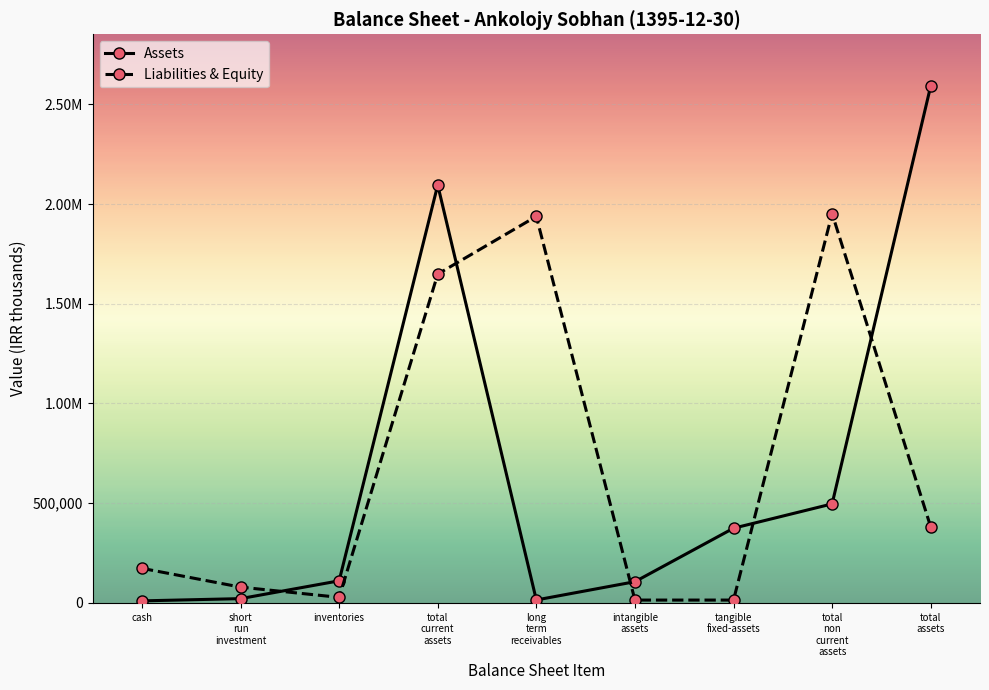

What is the value of the Assets point at the 8th from the left?

496548